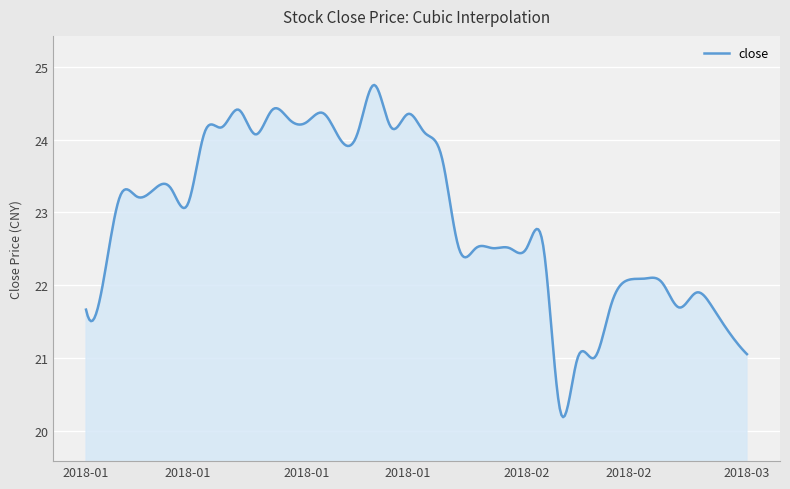

What is the maximum value shown in the chart?

24.8